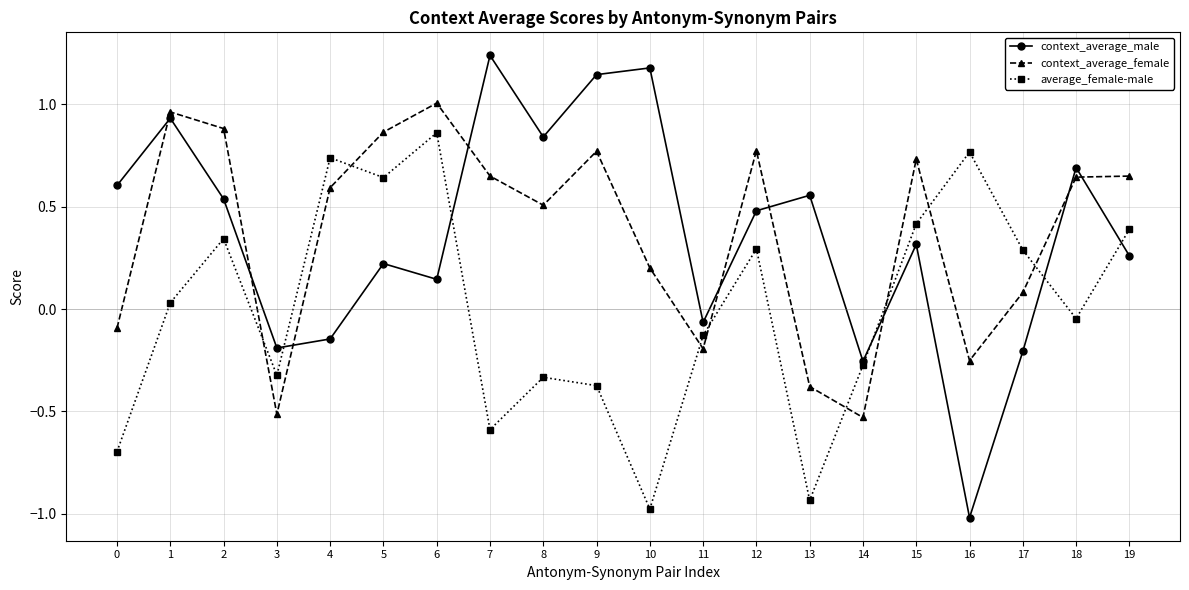

Which category has the highest value across all series?

7